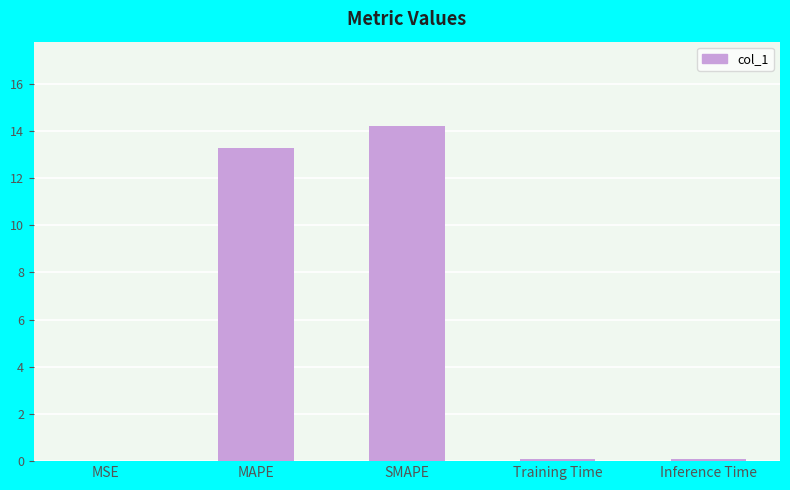

The chart shows a value of 0.0 at MSE. True or false?

True